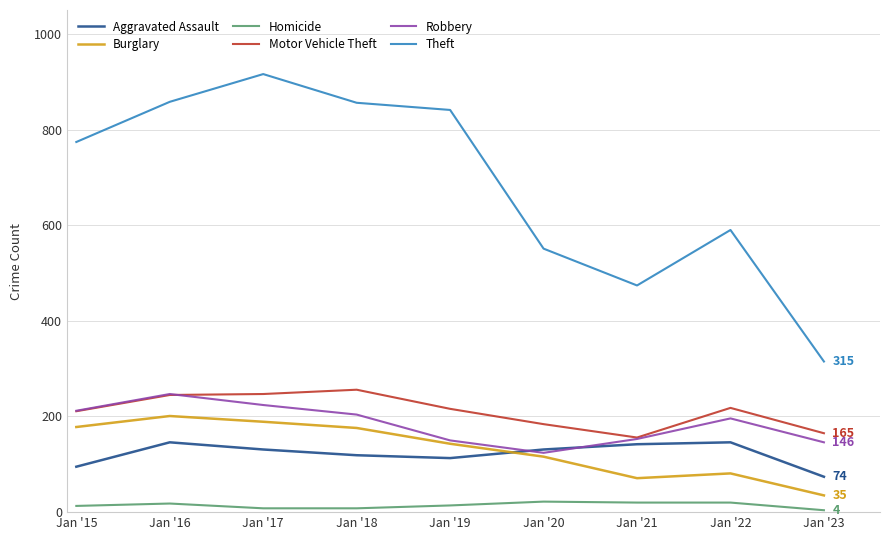

Which series has the largest total across all categories?

Theft